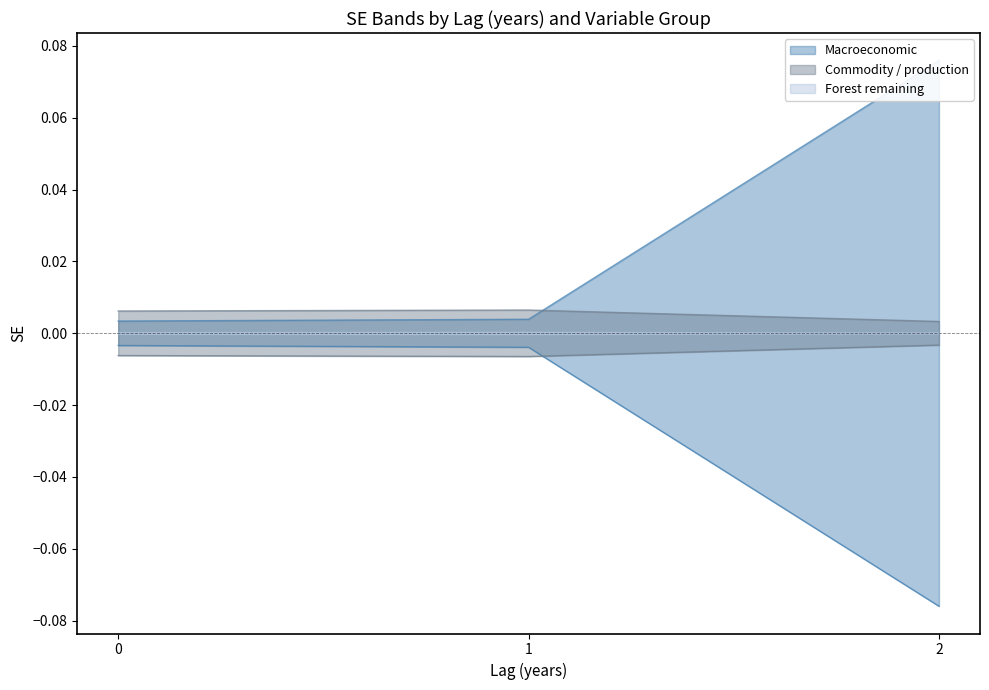

True or false: Forest remaining - upper has a value of 0.0 at 2.

False